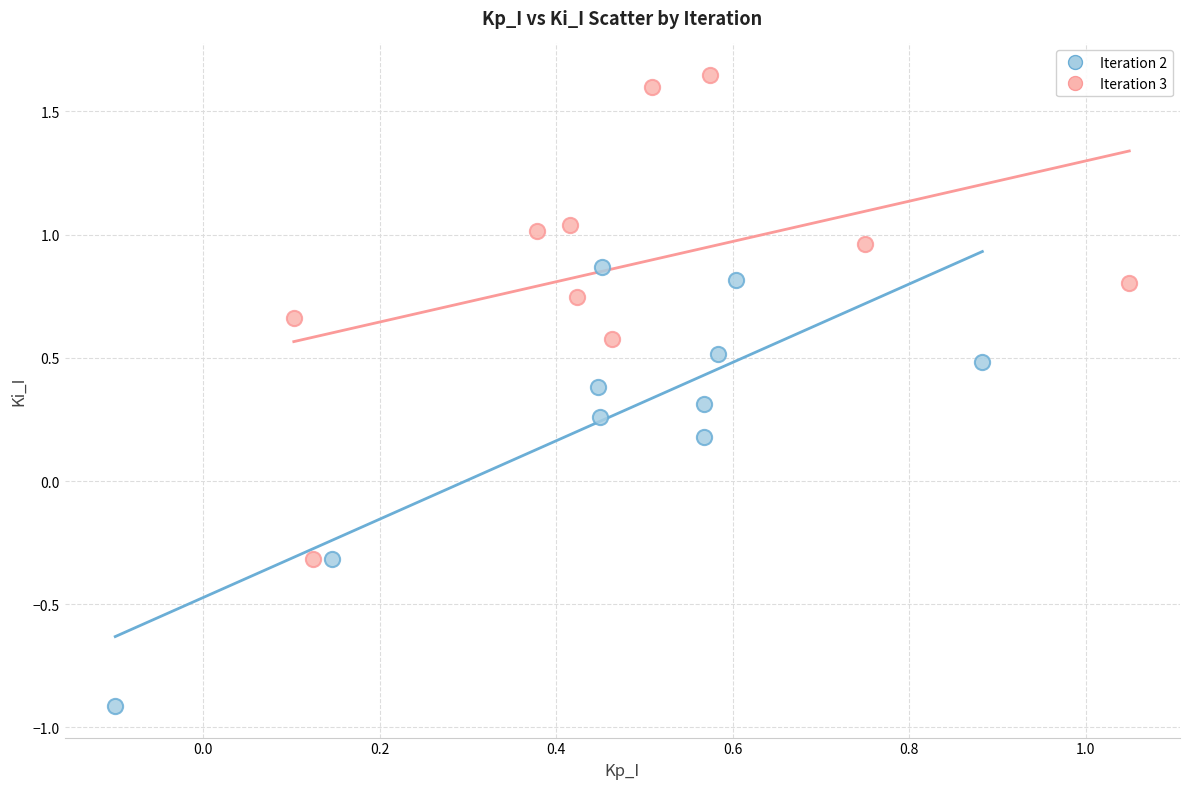

Which series reaches the minimum Y coordinate?

Iteration 2